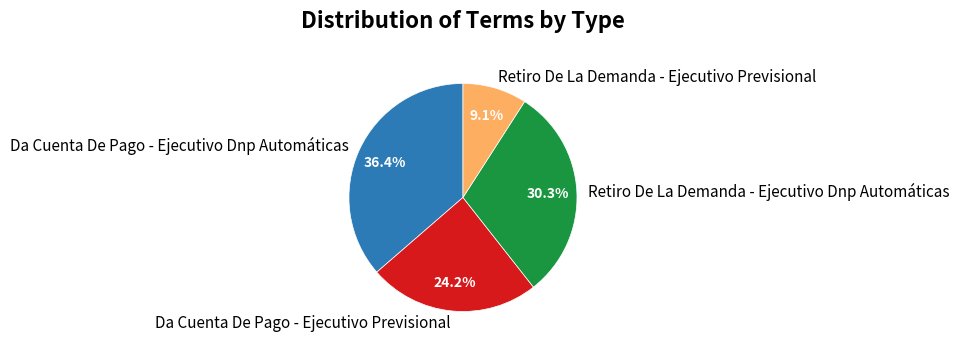

Does Da Cuenta De Pago - Ejecutivo Dnp Automáticas account for over 50% of the chart?

No